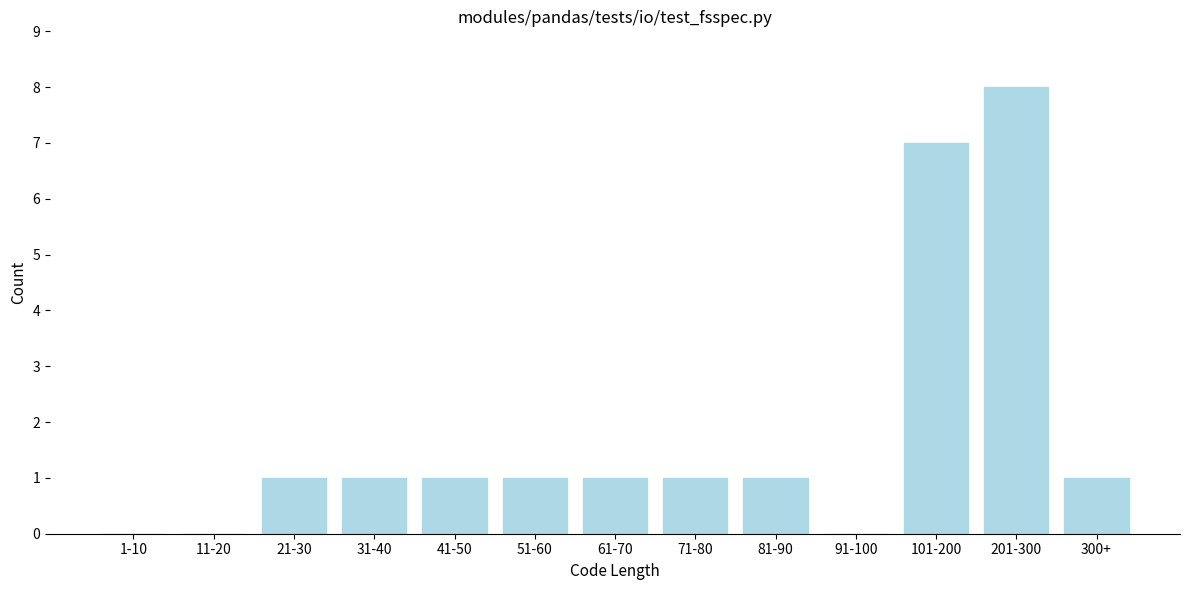

Reading left to right, what are all the values shown in this chart?

1-10=0	11-20=0	21-30=1	31-40=1	41-50=1	51-60=1	61-70=1	71-80=1	81-90=1	91-100=0	101-200=7	201-300=8	300+=1